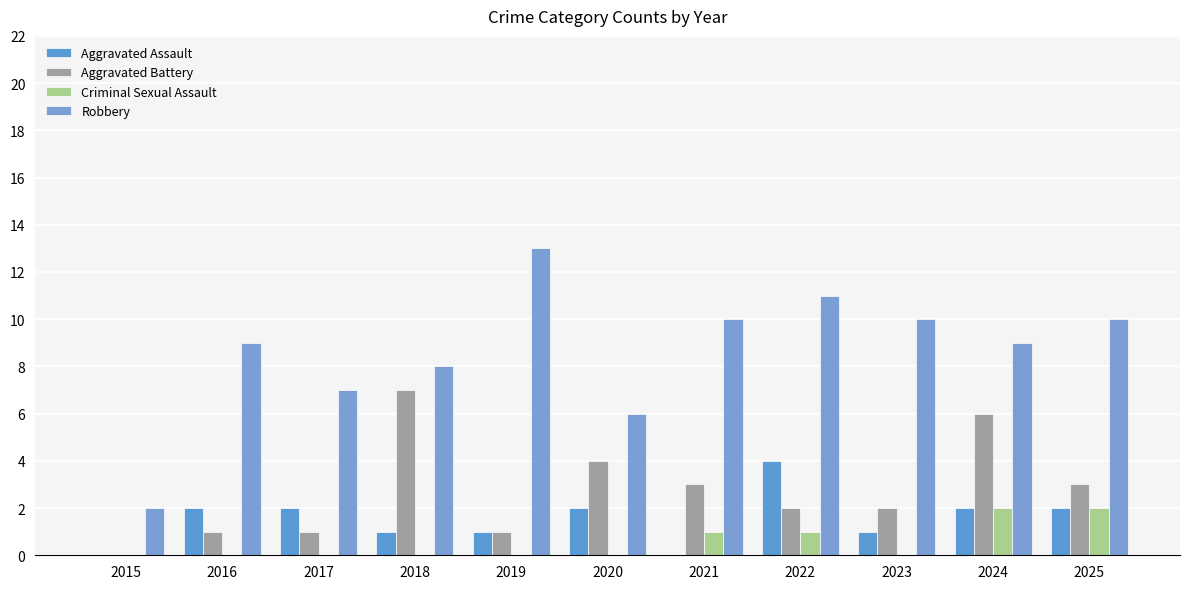

Read the Criminal Sexual Assault value at 2025.

2